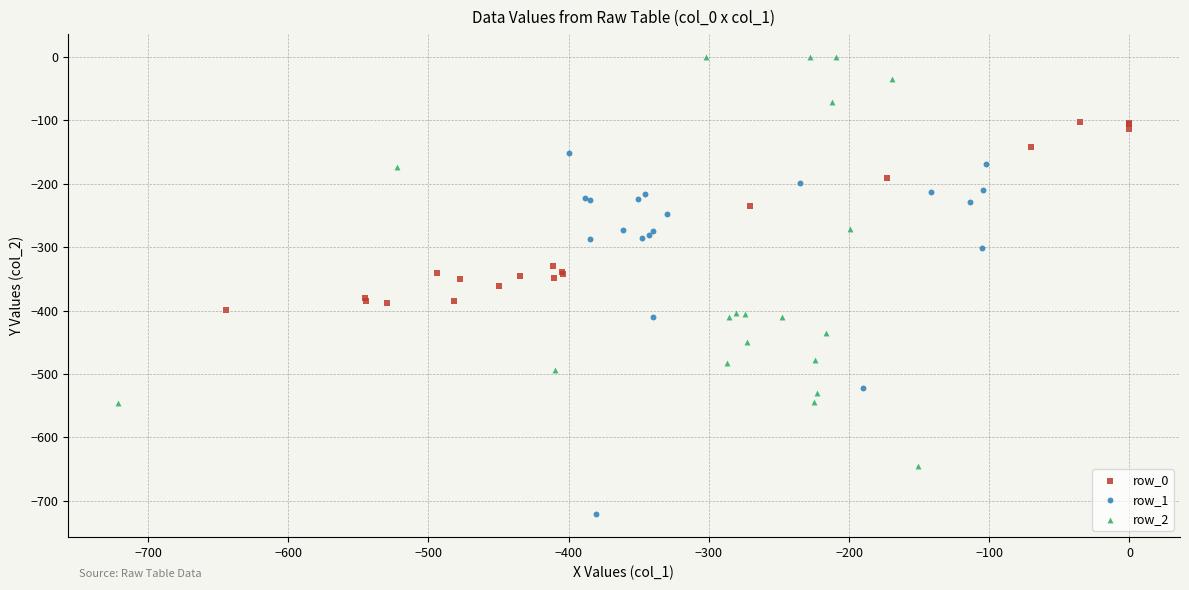

Which series reaches the maximum Y coordinate?

row_2